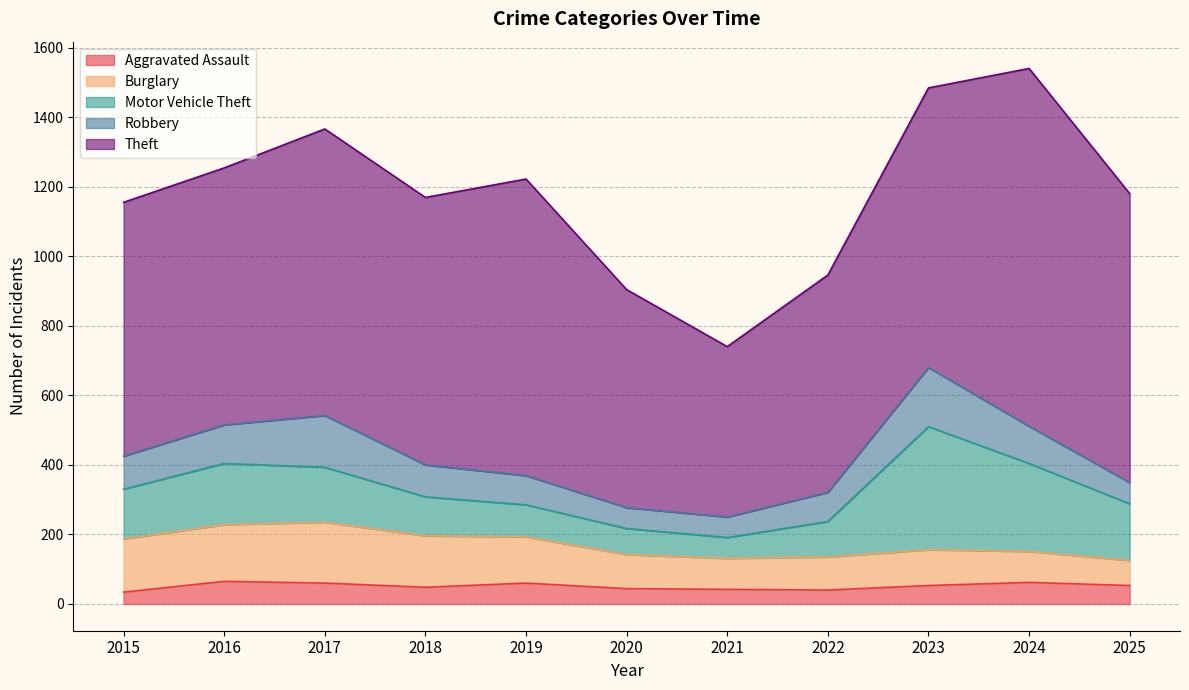

How many values in the Motor Vehicle Theft series are below 143?

5